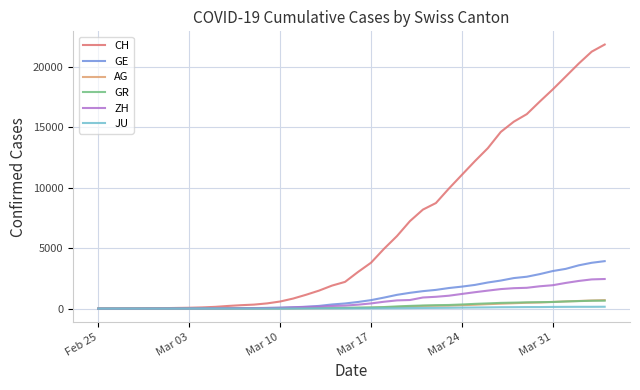

Which series has the largest total across all categories?

CH